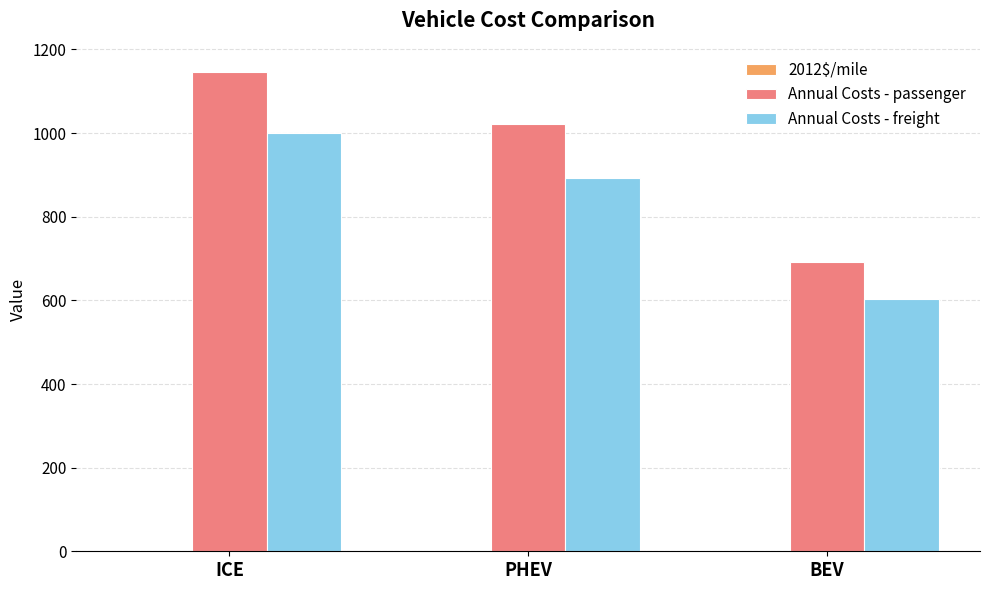

Are the bars horizontal?

No